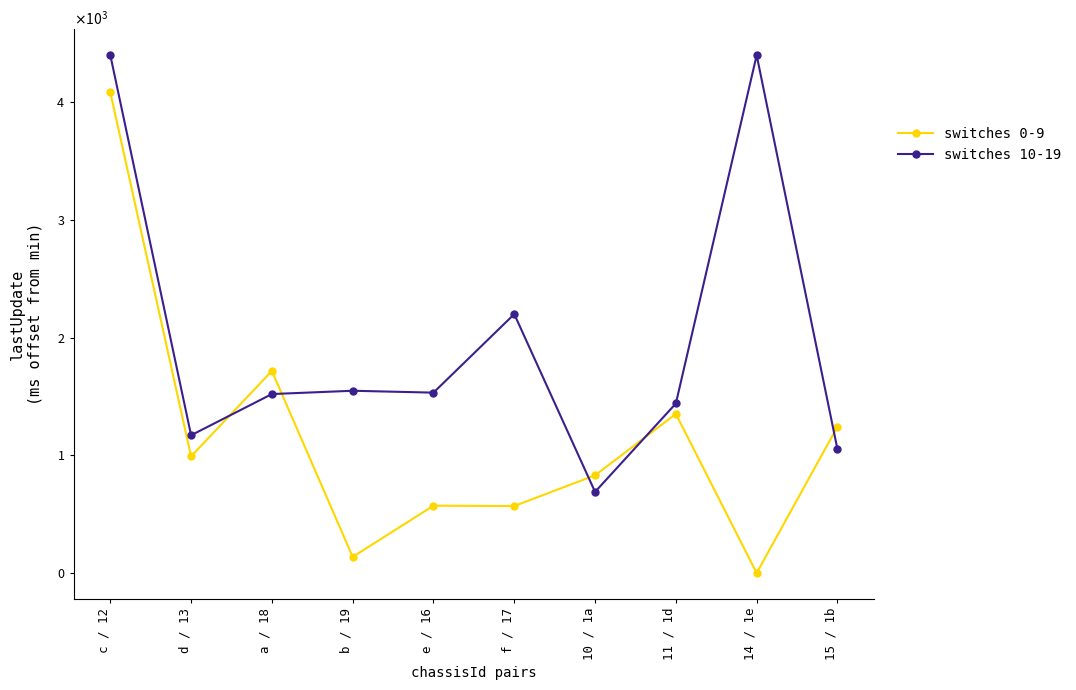

Which has a higher value, 11 / 1d or b / 19?

11 / 1d